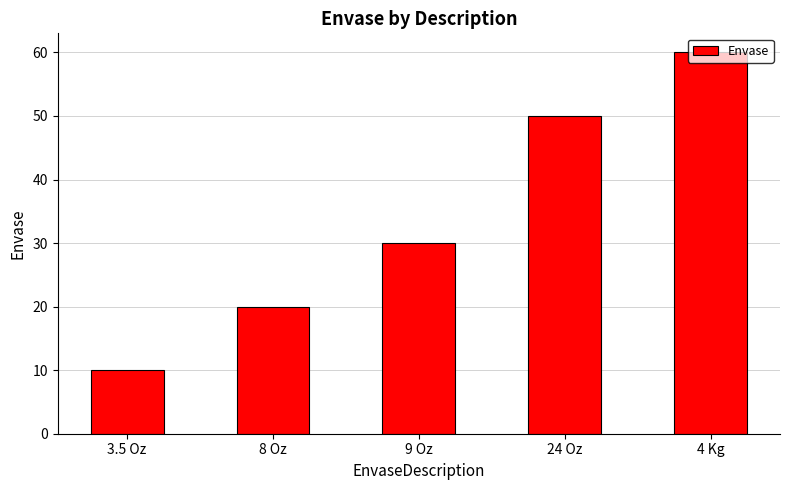

Which category has the highest value across all series?

4 Kg